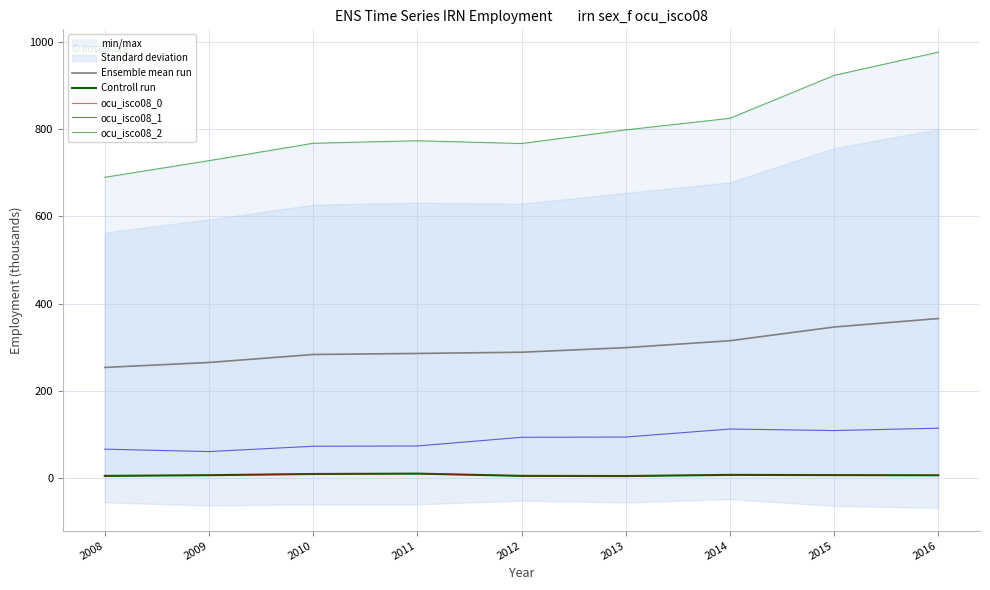

What is the sum of the ocu_isco08_1 values at 2012 and 2016?

206.9